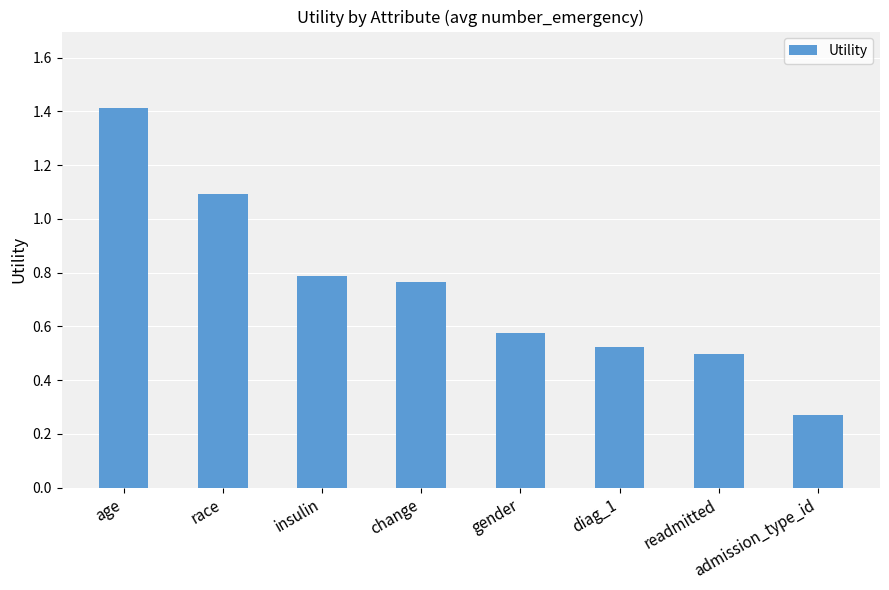

What is the label of the 5th bar from the left?

gender